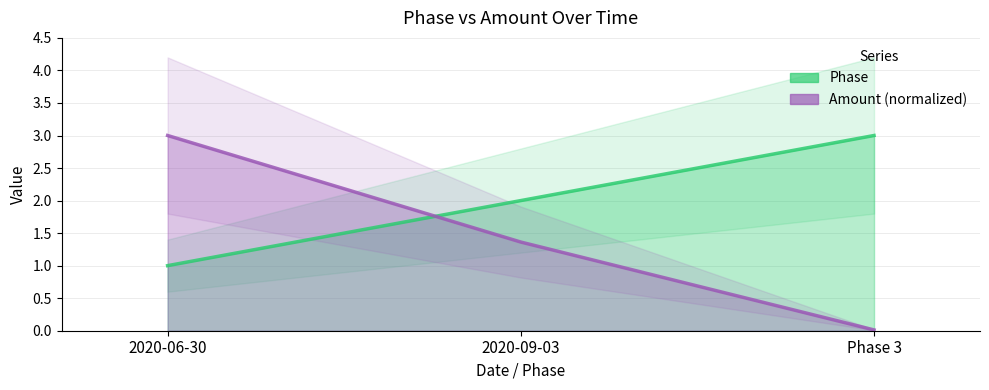

The Phase series shows 2.0 at Phase 3. True or false?

False